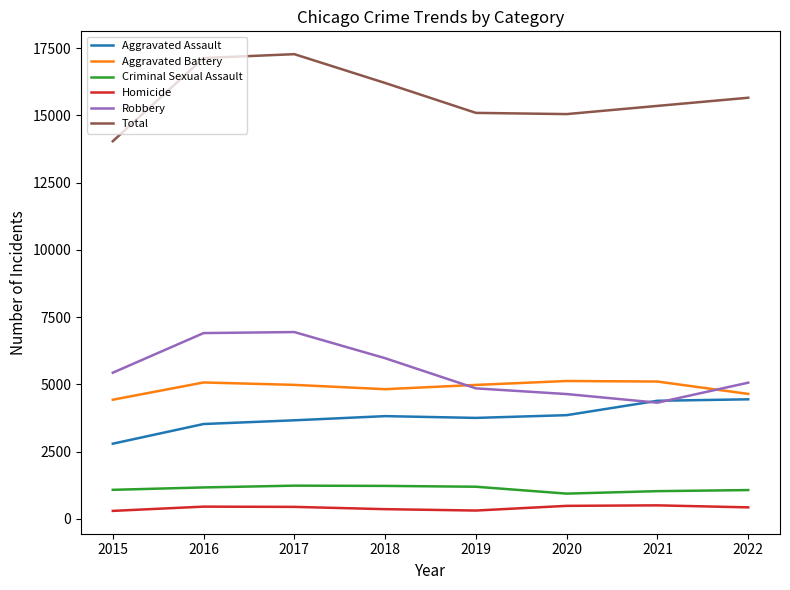

How many values in the Aggravated Battery series are below 4983?

4